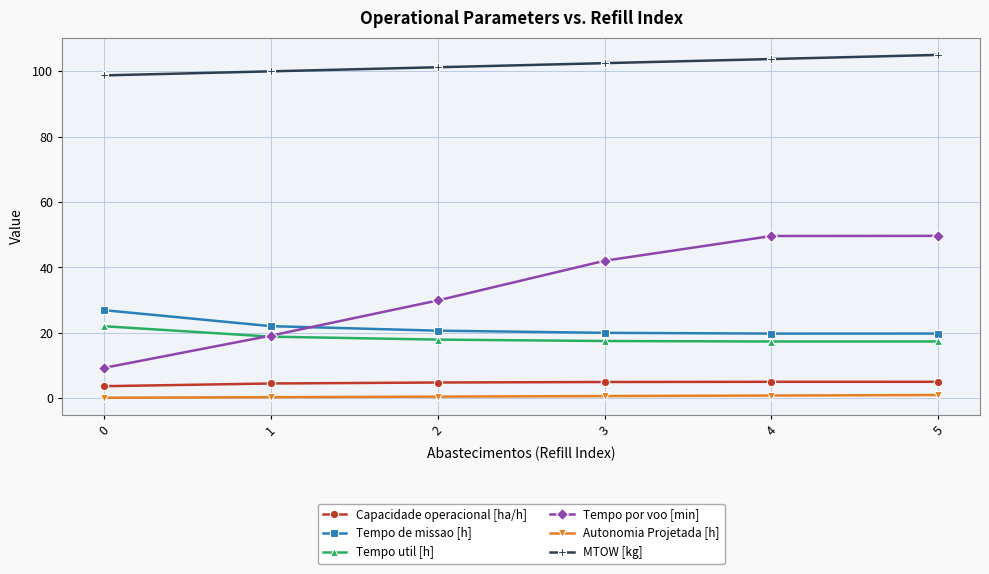

What is the value of the MTOW [kg] point at the 5th from the left?

103.7